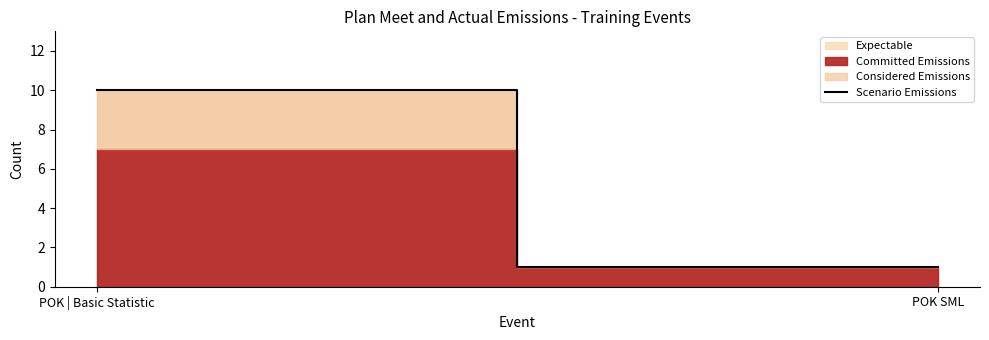

The chart shows a value of 0 at POK SML. True or false?

False